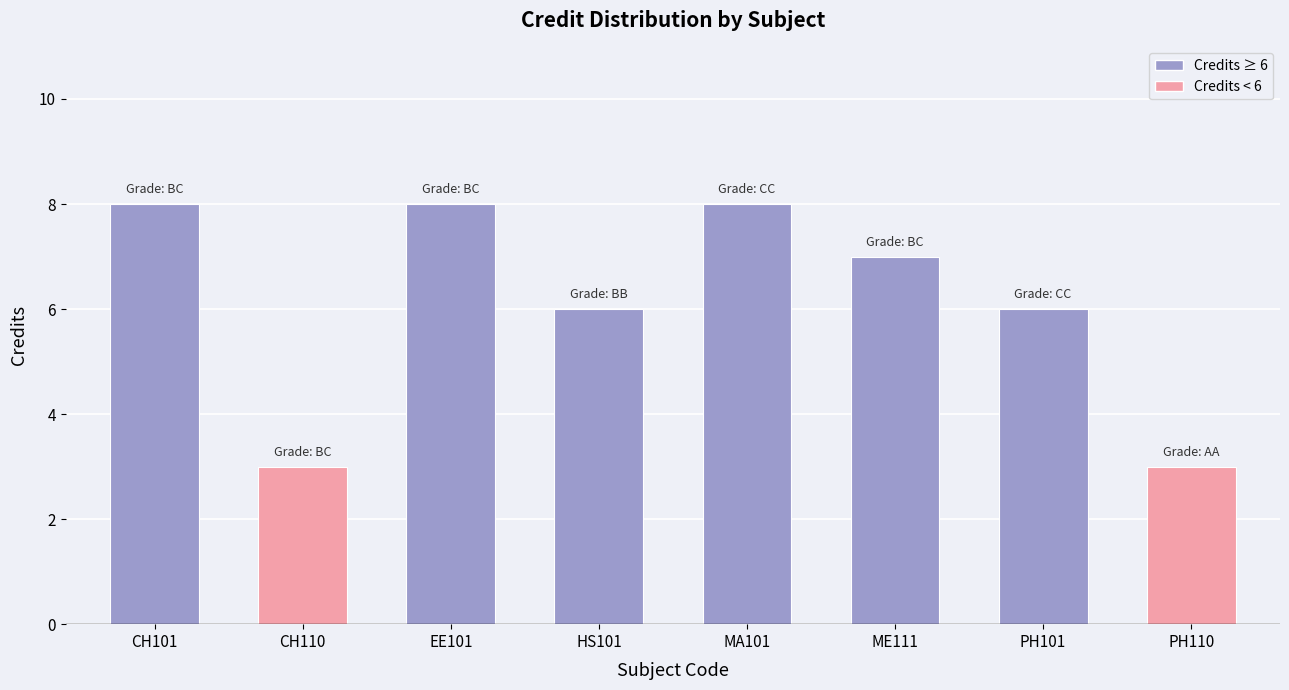

What is the maximum value shown in the chart?

8